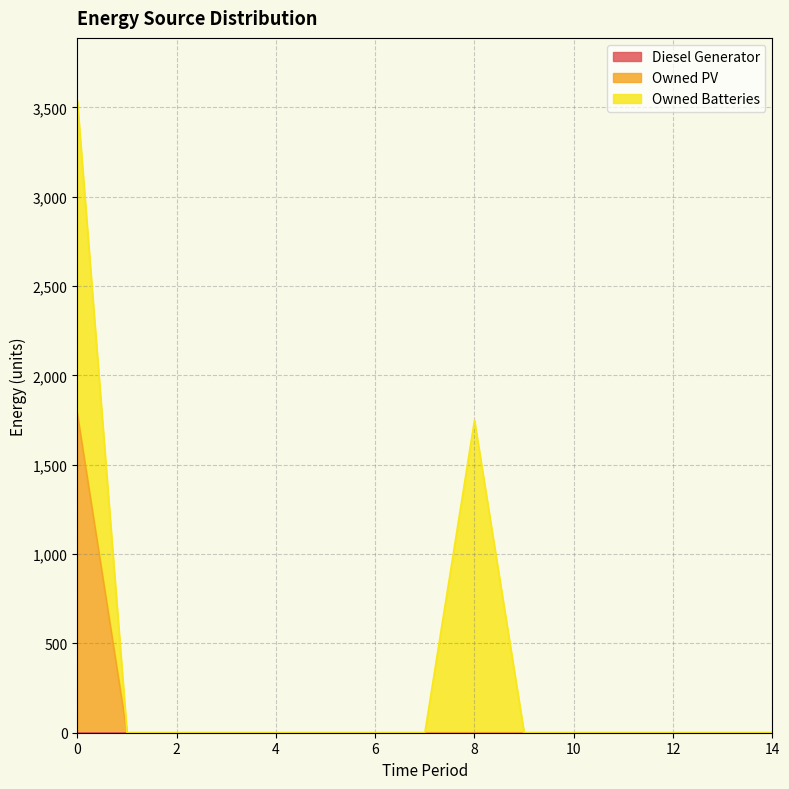

True or false: Owned Batteries has more than 1 points higher than both neighbors.

False